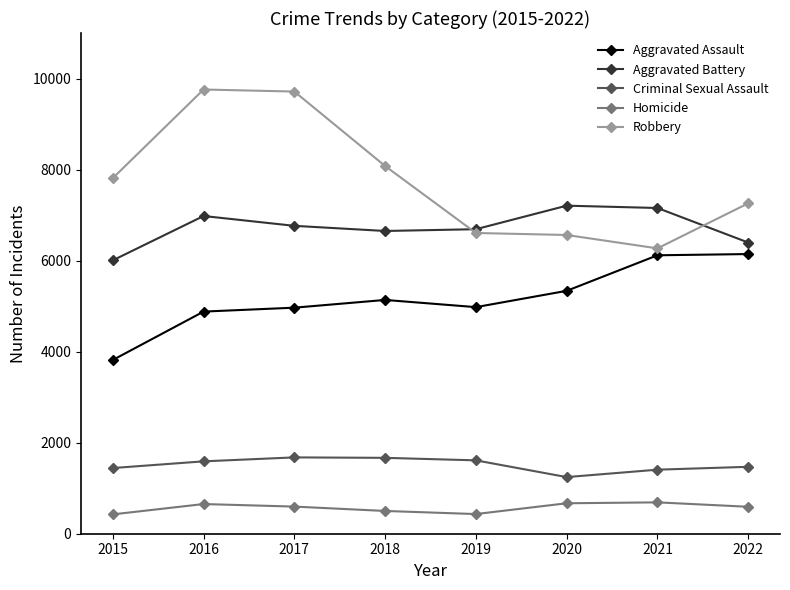

True or false: Aggravated Assault and Homicide intersect in this chart.

False